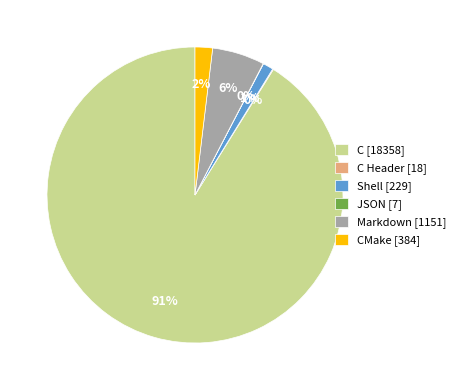

What is the majority slice?

C [18358]